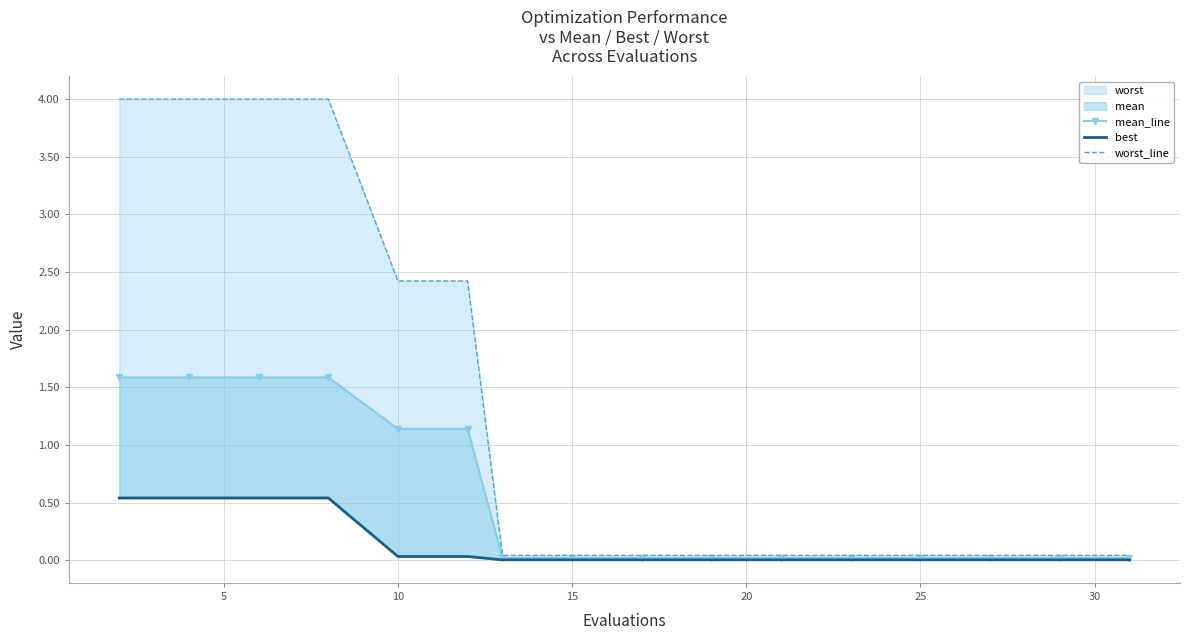

True or false: mean_line has more than 1 interior local peaks.

False